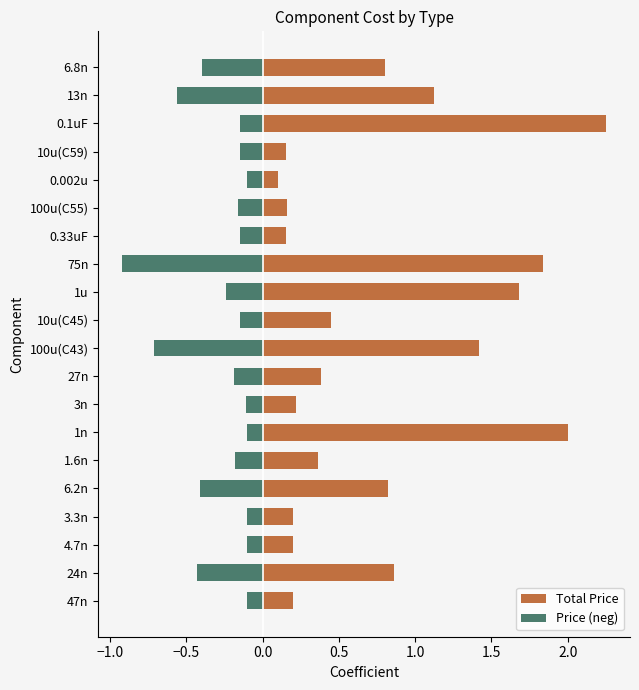

At how many categories does at least one series exceed 0?

20